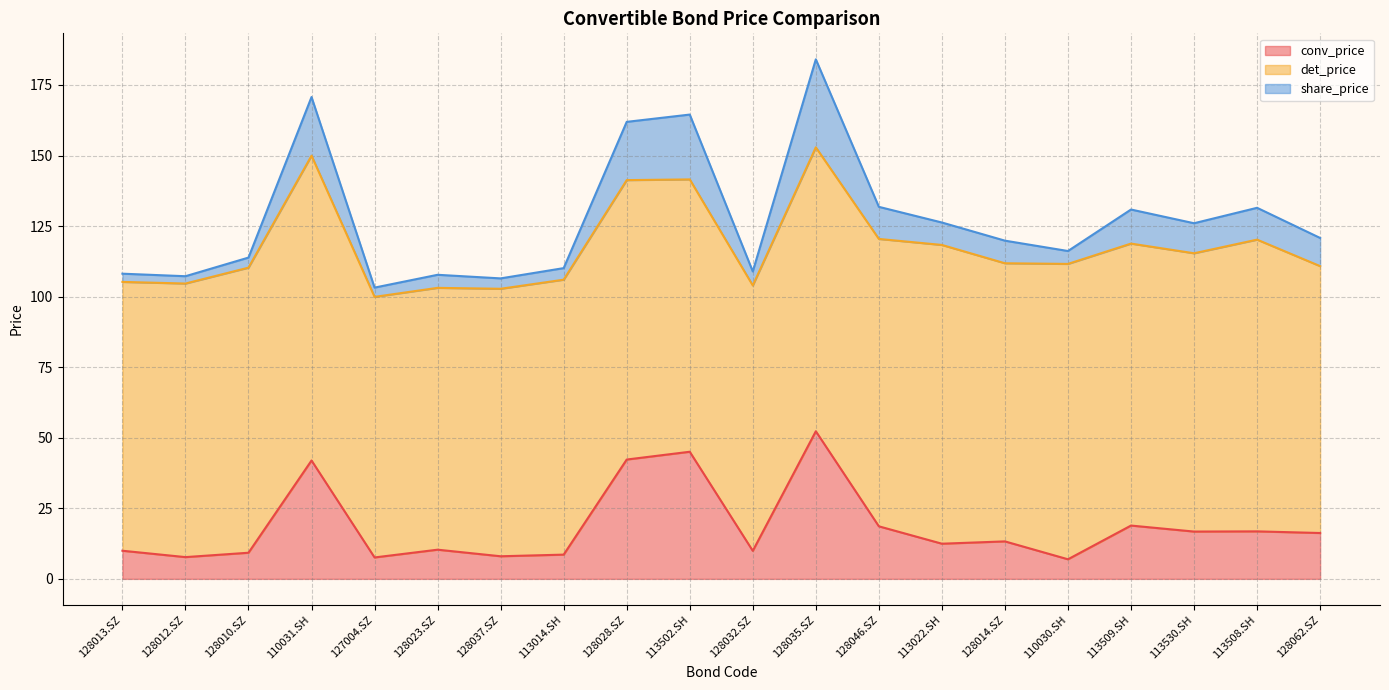

Is it true that conv_price equals 16.2 at 128062.SZ?

True